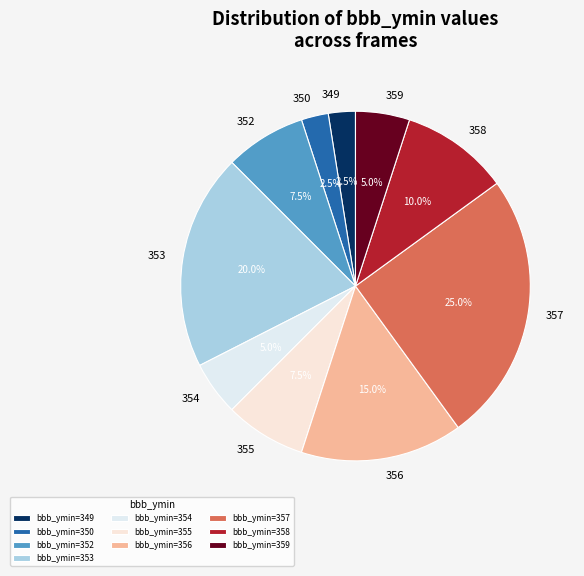

Do 356 and 354 together represent more than half of the pie?

No